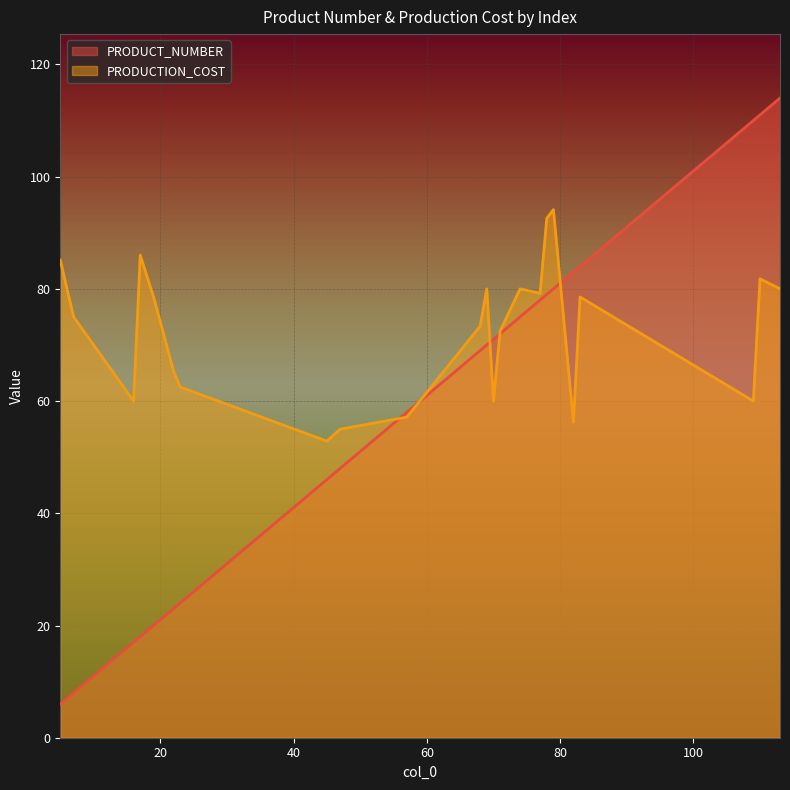

What is the sum of all PRODUCT_NUMBER values?

1364.0